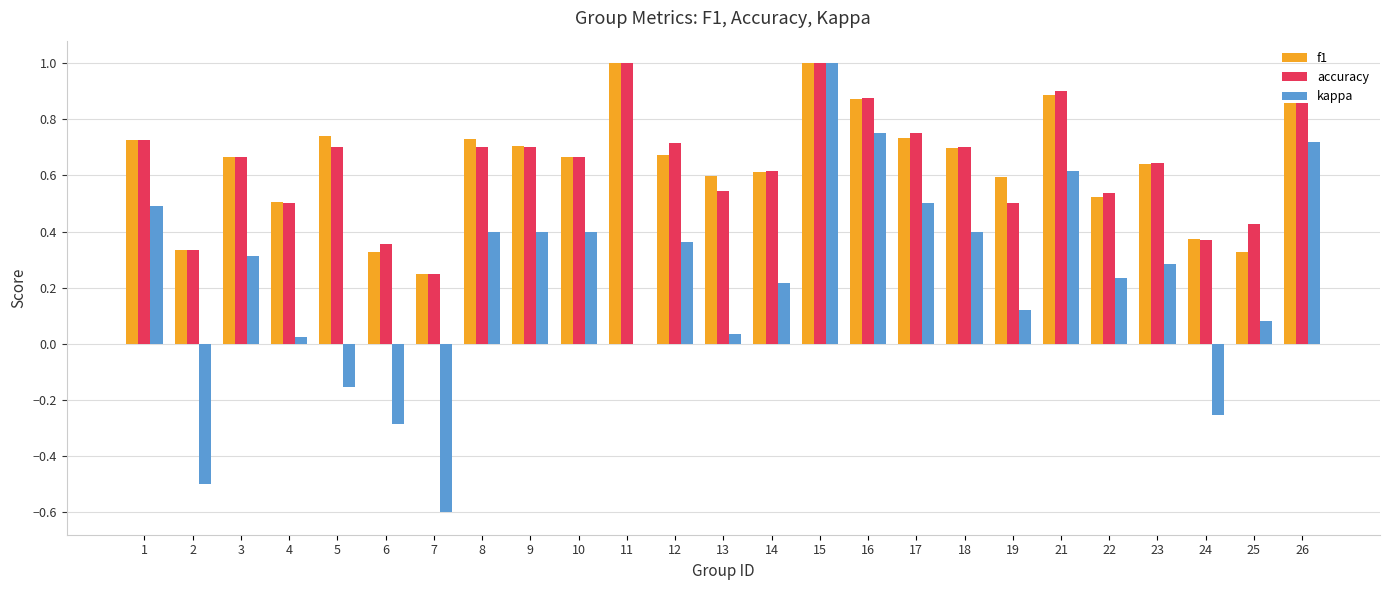

Count the number of data series in this chart.

3